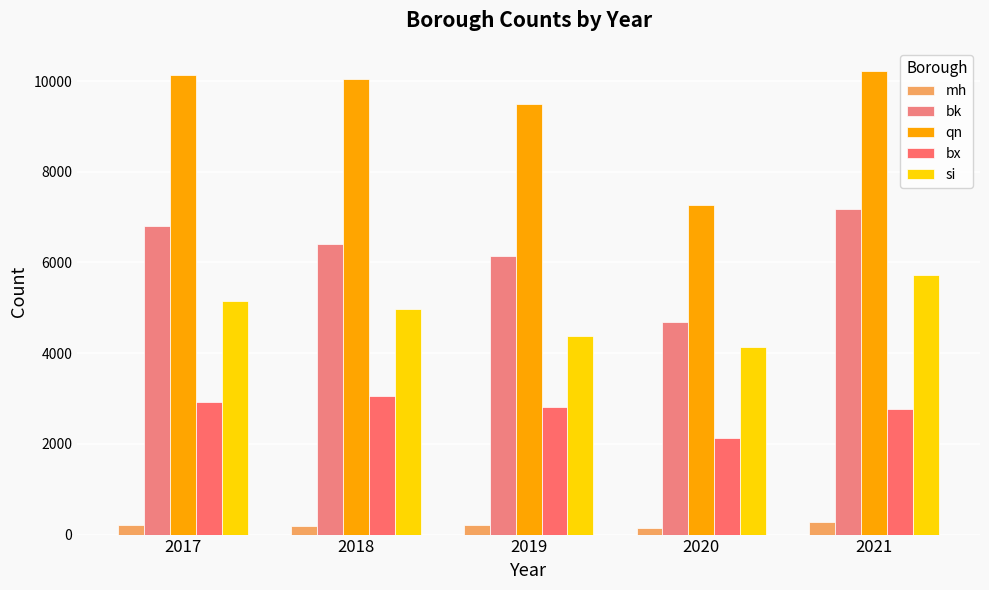

How many distinct data groups are displayed?

5